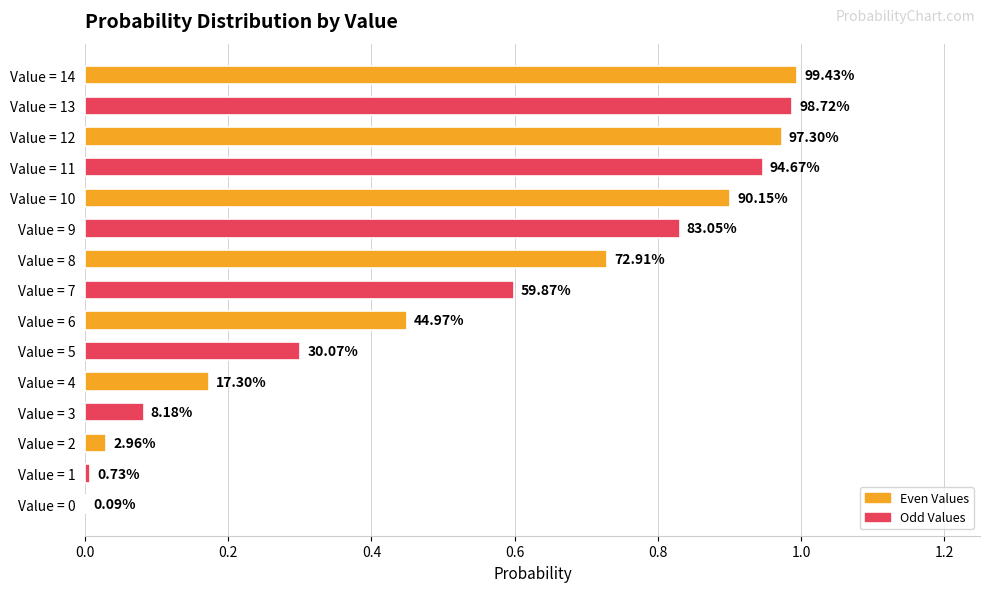

Are the bars horizontal?

Yes